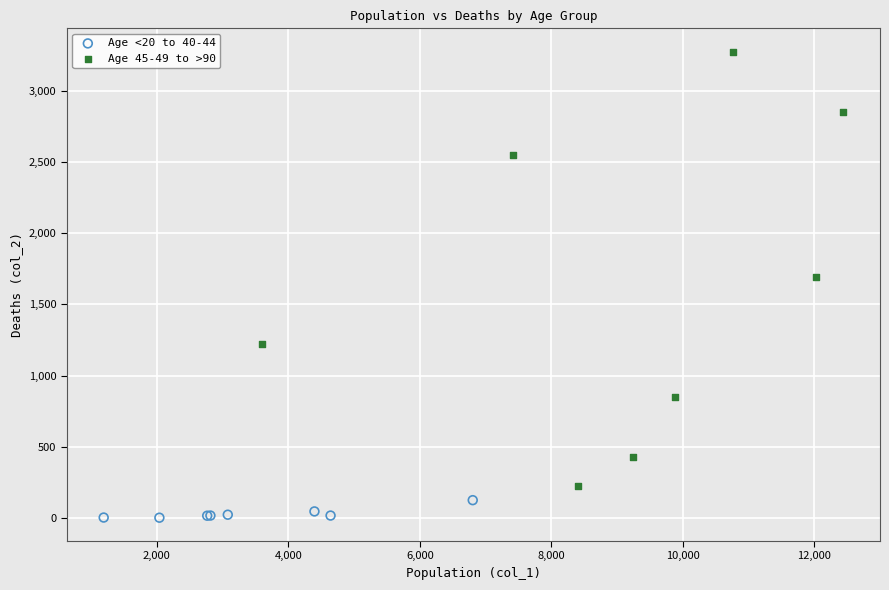

Which series has the largest Y range (max minus min)?

Age 45-49 to >90